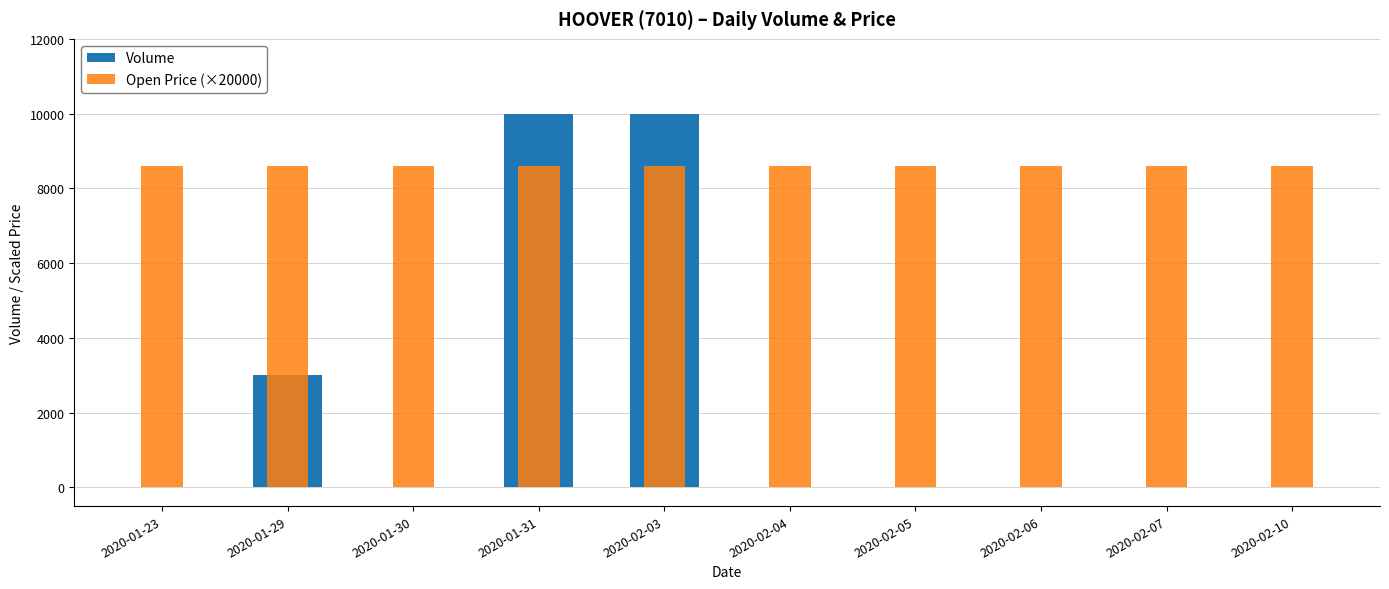

At how many categories does at least one series exceed 1532?

10